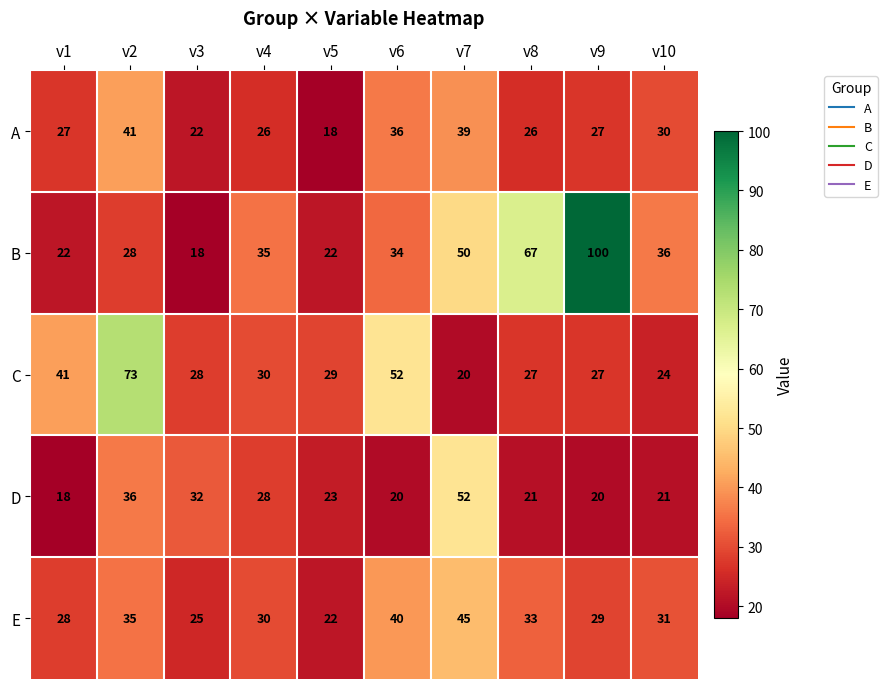

Where is E nearest to the value 33?

v8